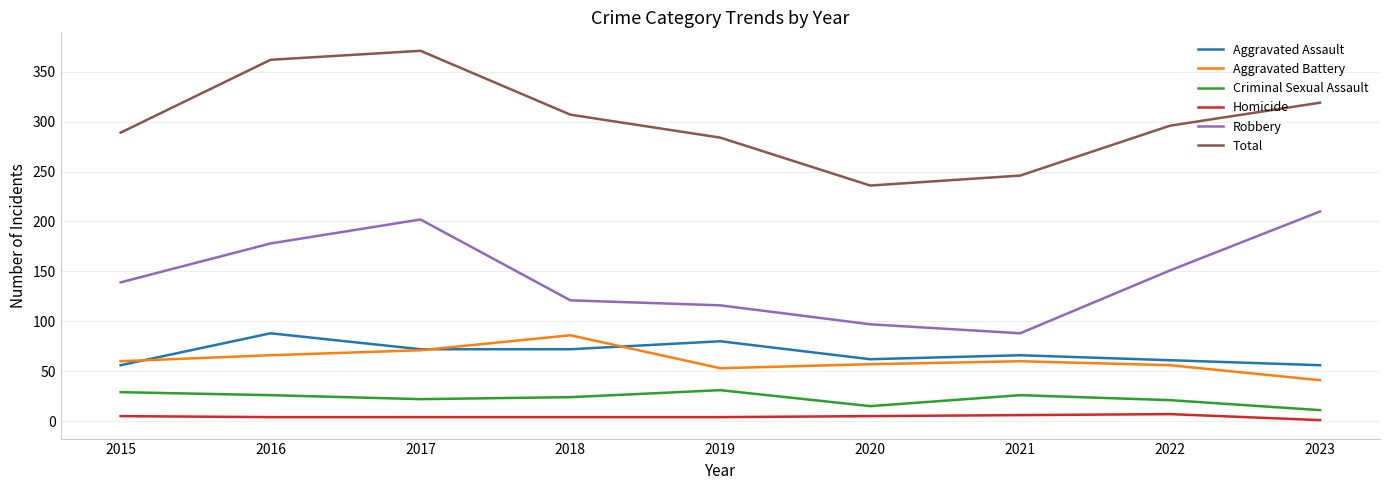

True or false: Criminal Sexual Assault has a value of 12 at 2021.

False